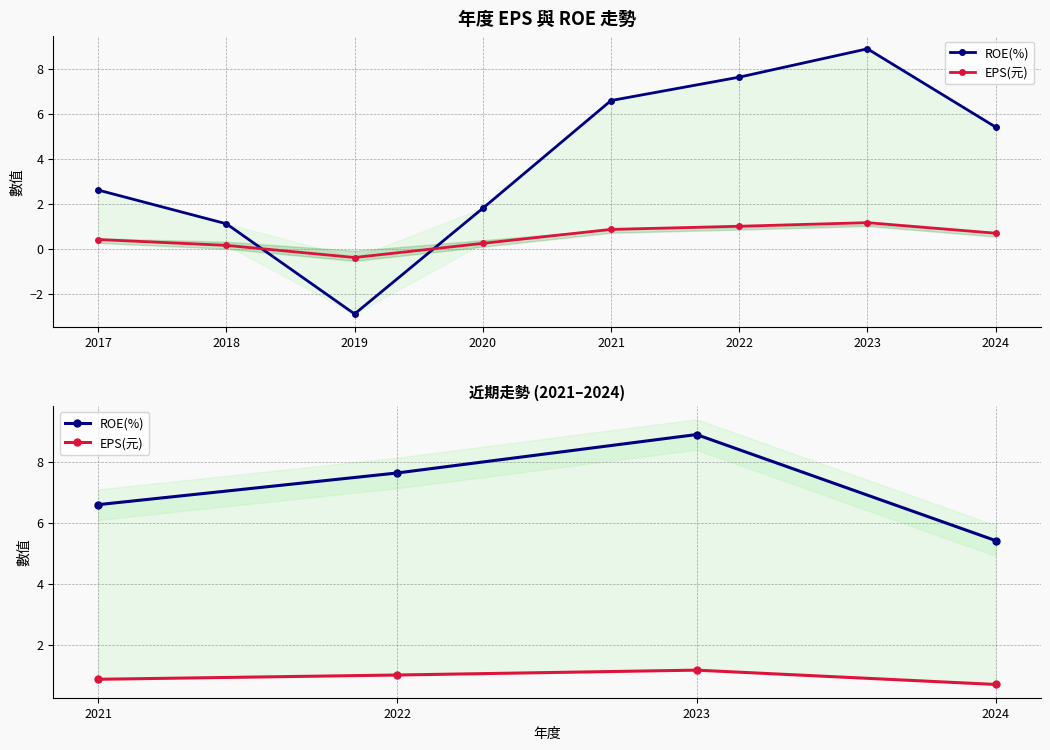

True or false: ROE(%) has more than 1 interior local peaks.

False